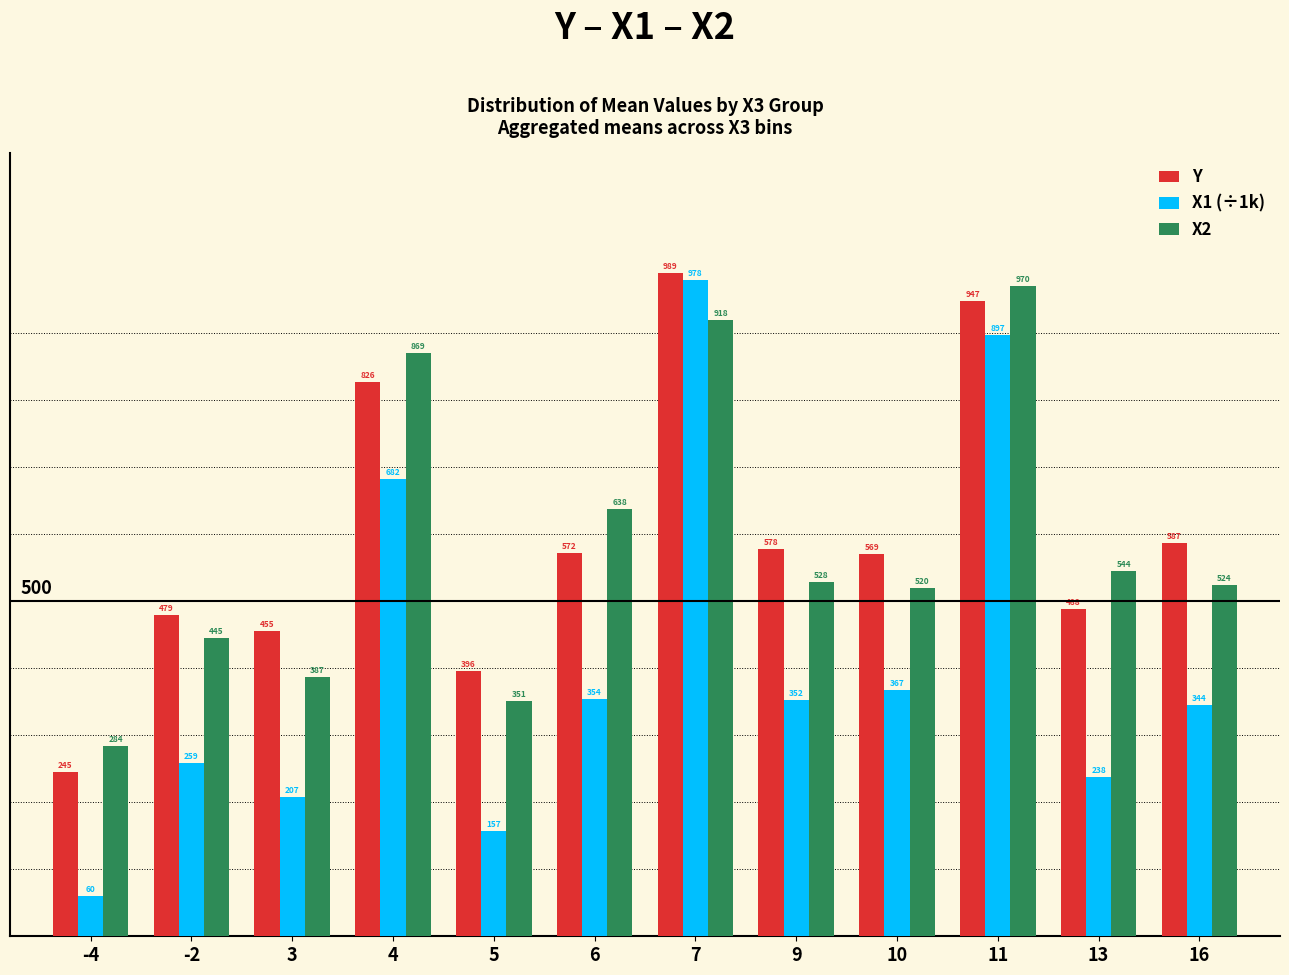

Between 10 and 16, which series saw the biggest shift?

X1 (÷1k)